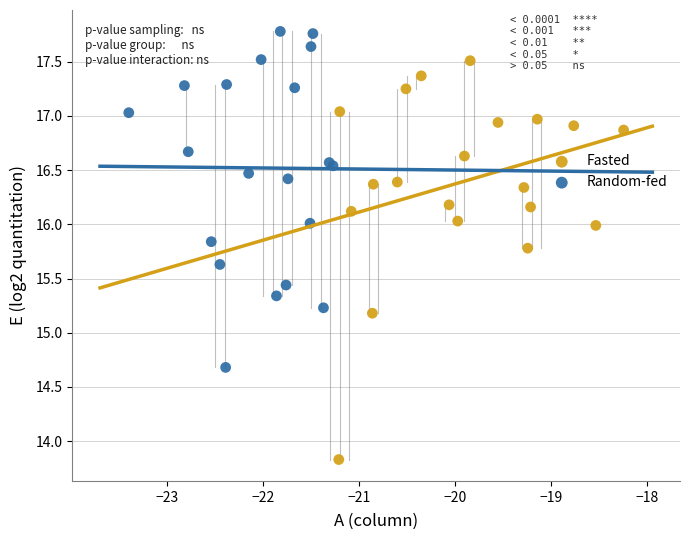

Which series contains the highest Y value?

Random-fed